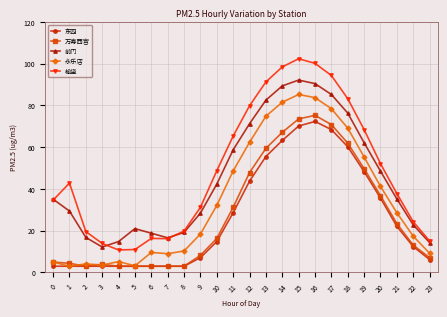

How many lines are shown in the chart?

5